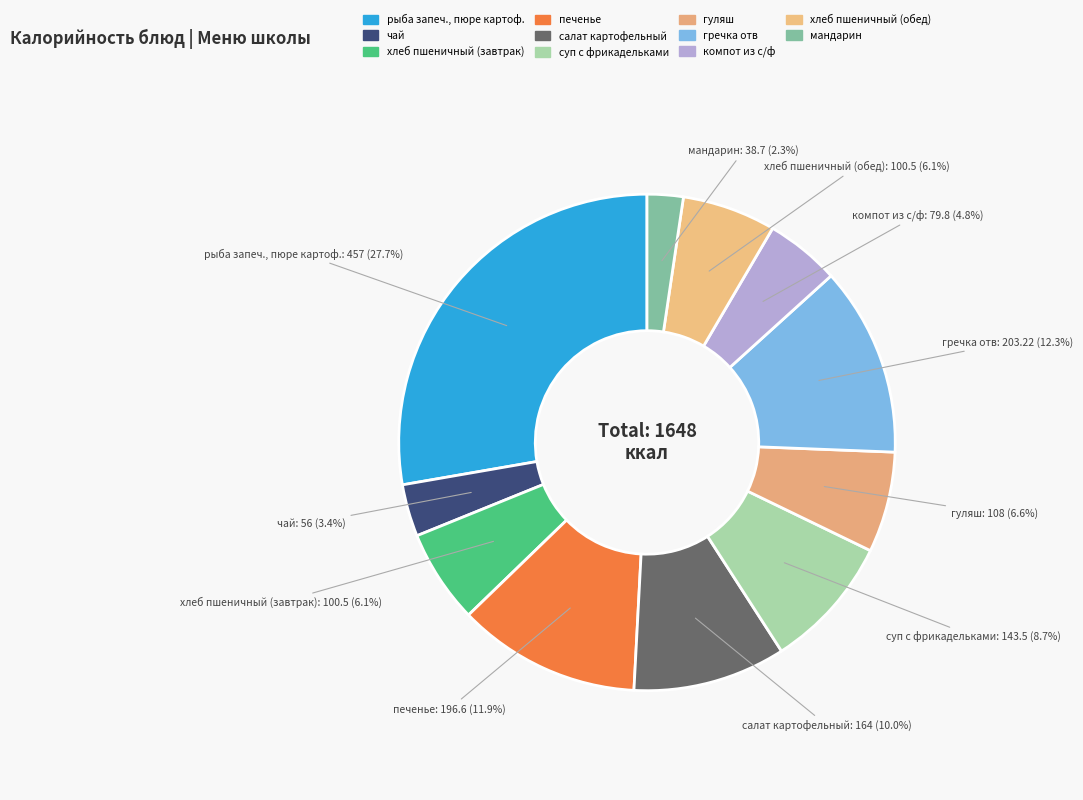

Count the number of slices in the pie.

11